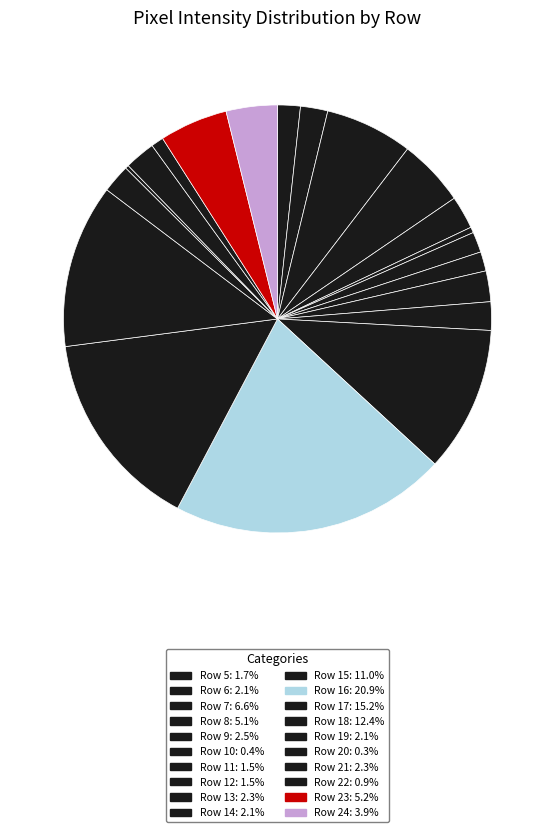

Combined, what portion of the pie is Row 17 and Row 6?

17.3%